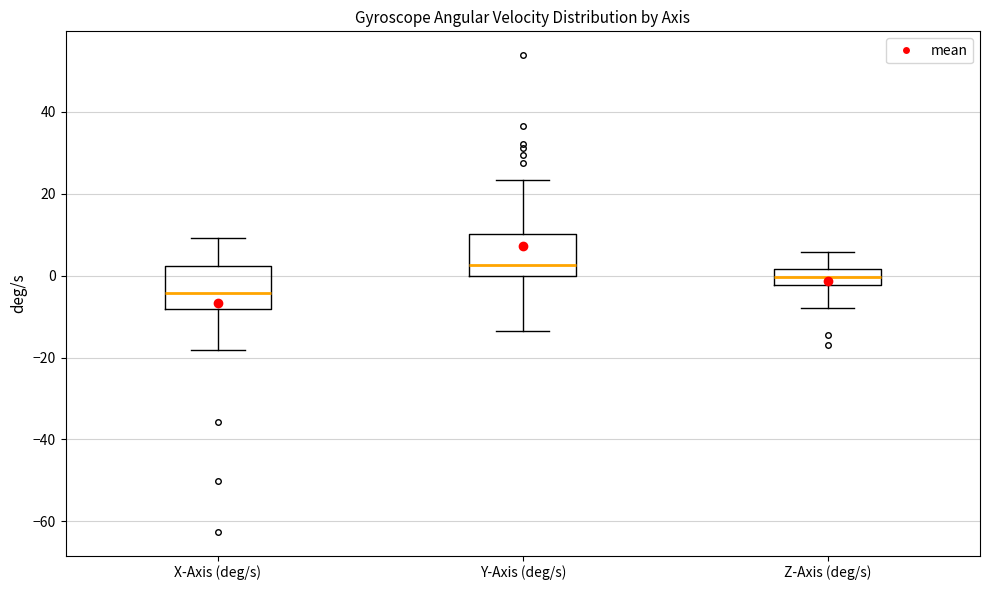

Where does the upper whisker of the box for Z-Axis (deg/s) end on the y-axis? The values are not printed on the chart, so give them approximately, as read against the axis.

6